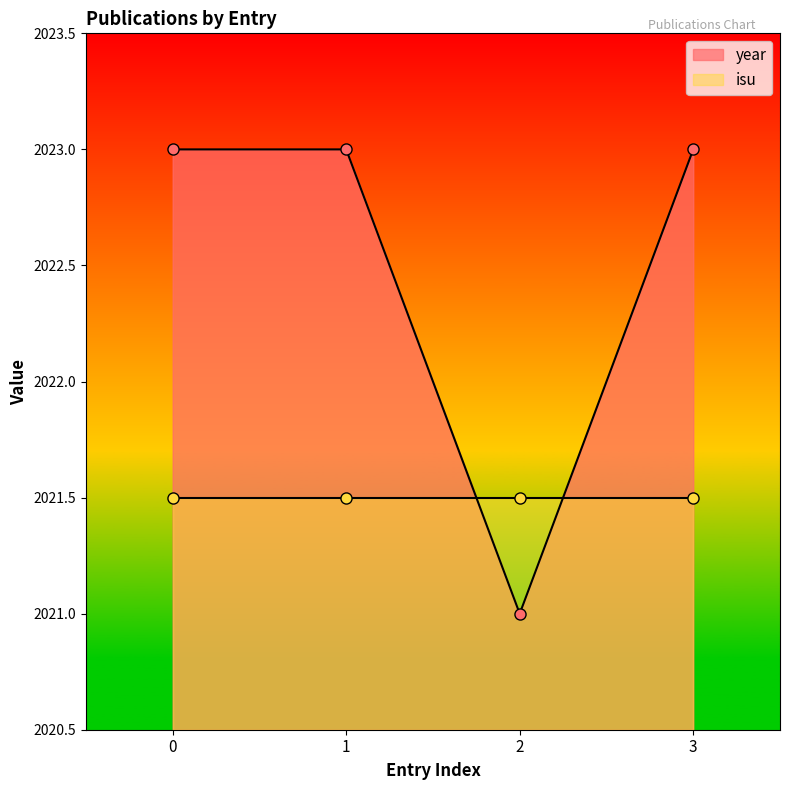

The value at 3 is 2023. True or false?

True